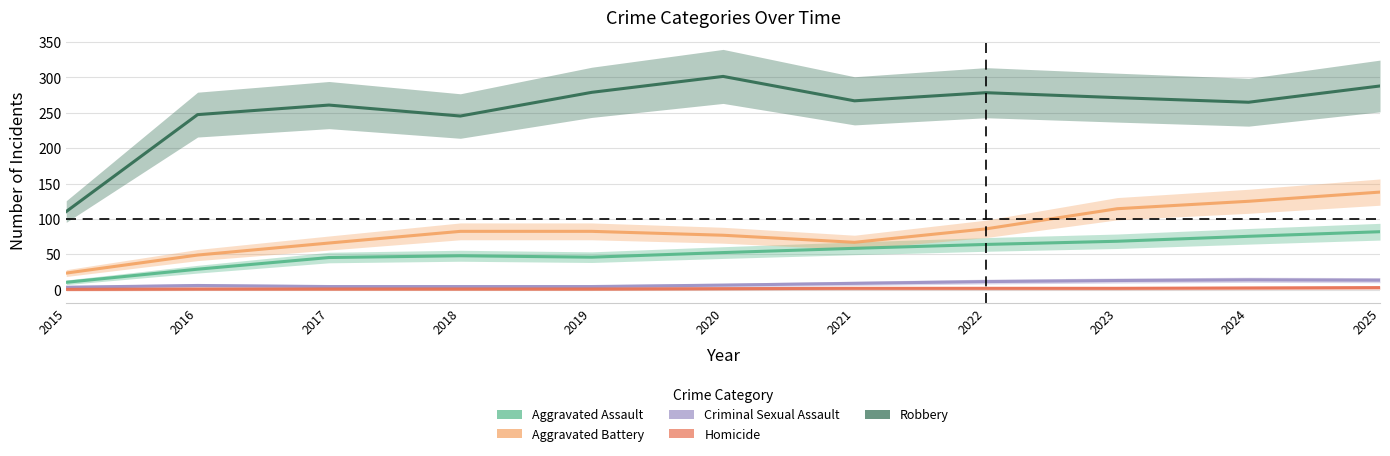

How many distinct data groups are displayed?

5